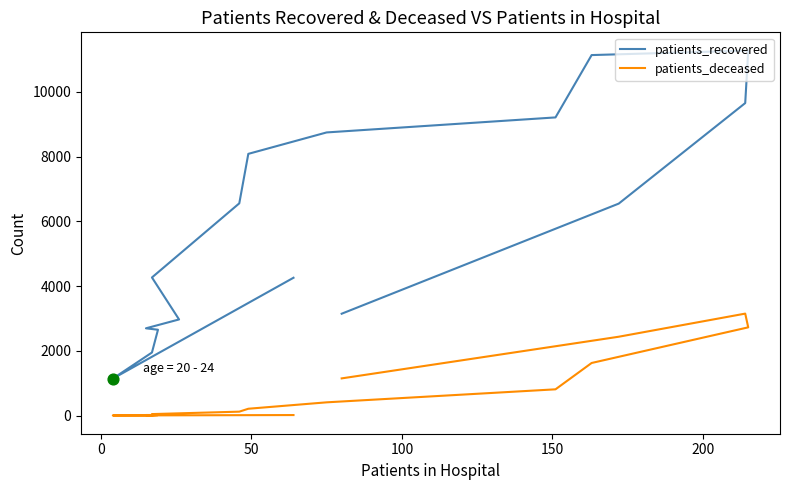

Which series contains the lowest Y value?

patients_deceased